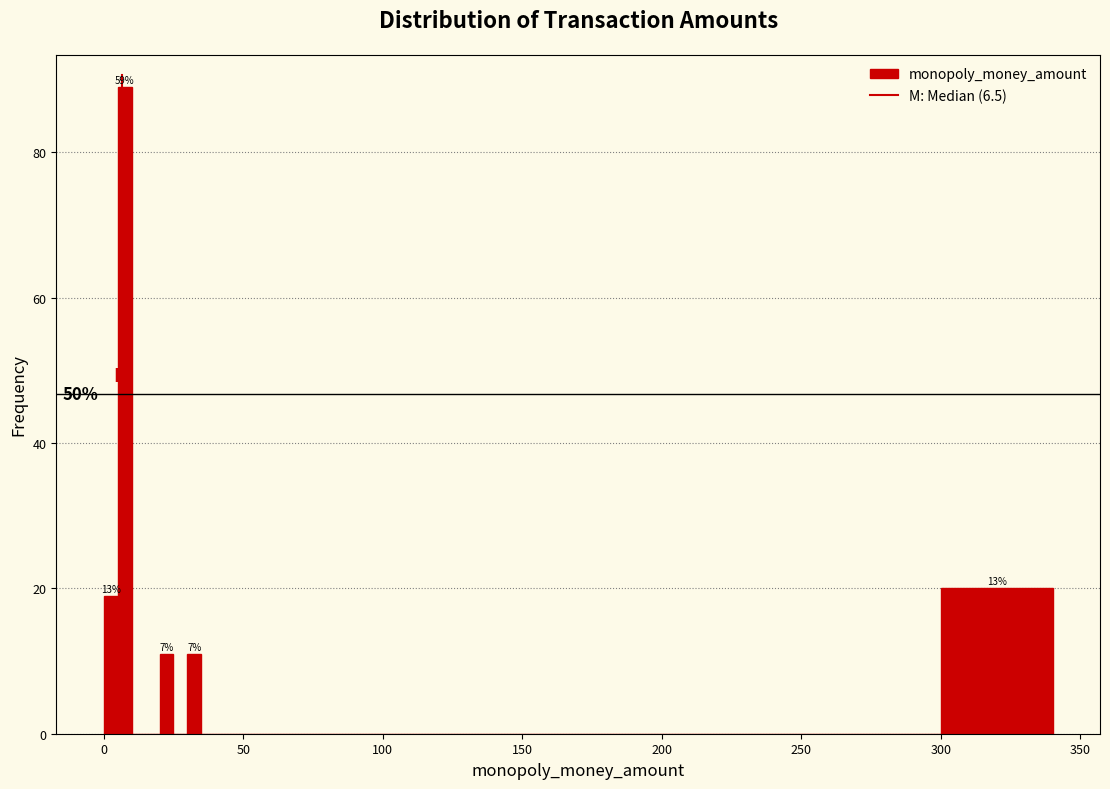

Read against the x-axis, roughly where is the centre of the tallest bar?

10